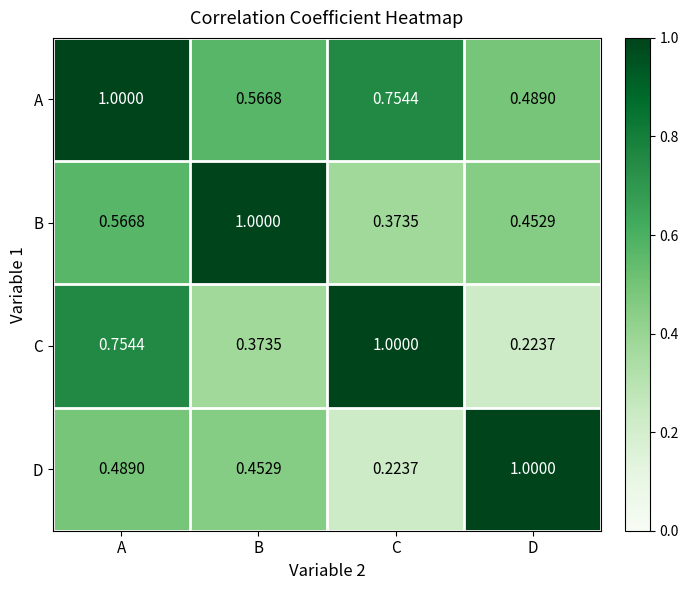

At how many categories does at least one series exceed 0?

4